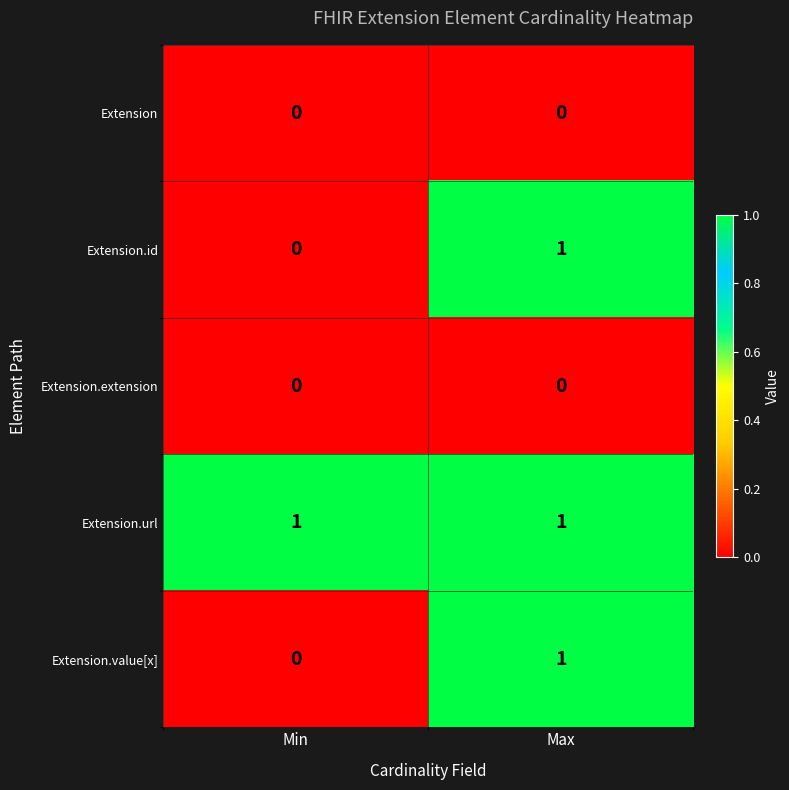

Which series has the largest total across all categories?

Extension.url